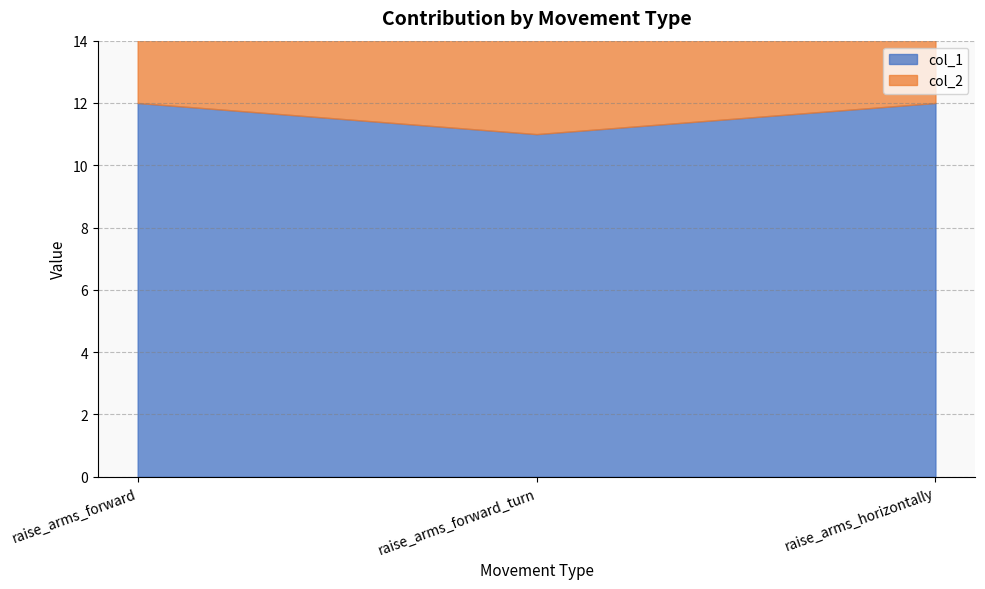

How many lines are shown in the chart?

2